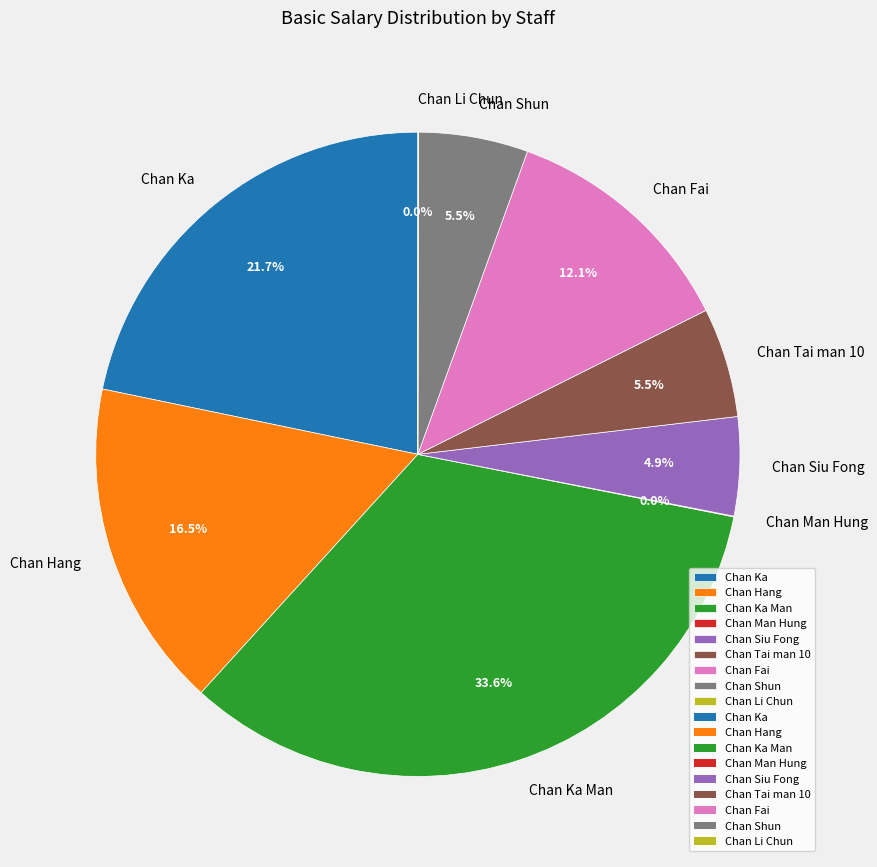

Does Chan Siu Fong account for over 50% of the chart?

No